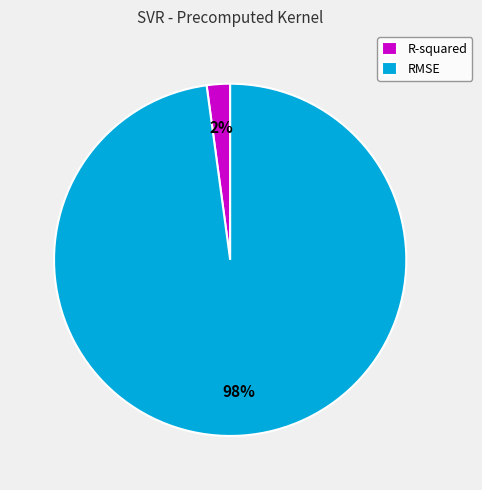

Between RMSE and R-squared, which is larger?

RMSE